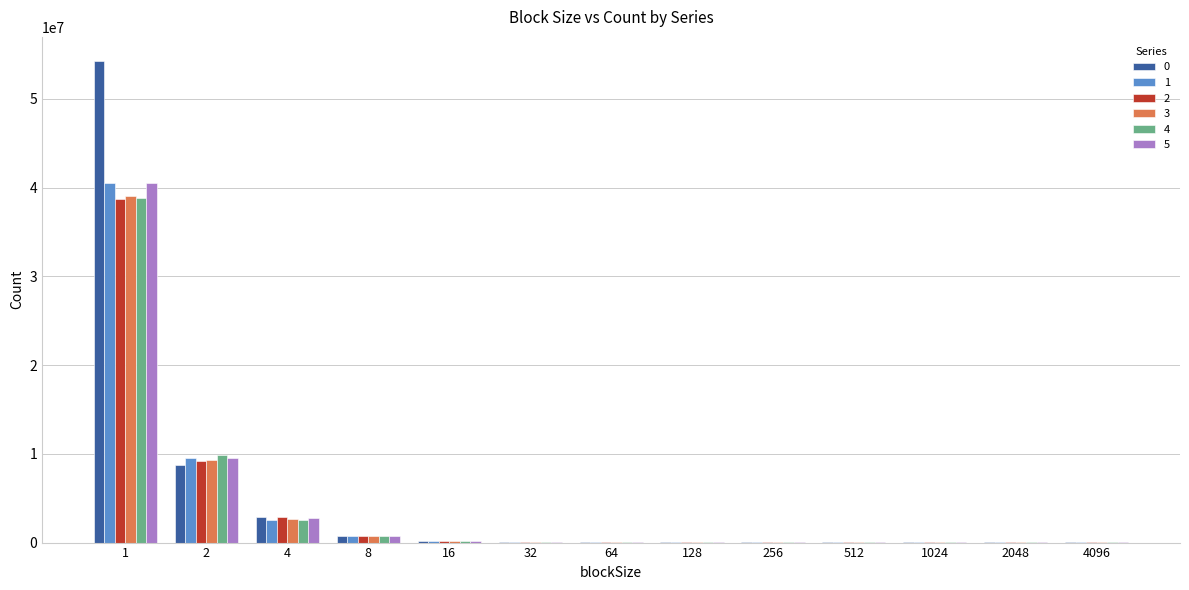

How many distinct data groups are displayed?

6